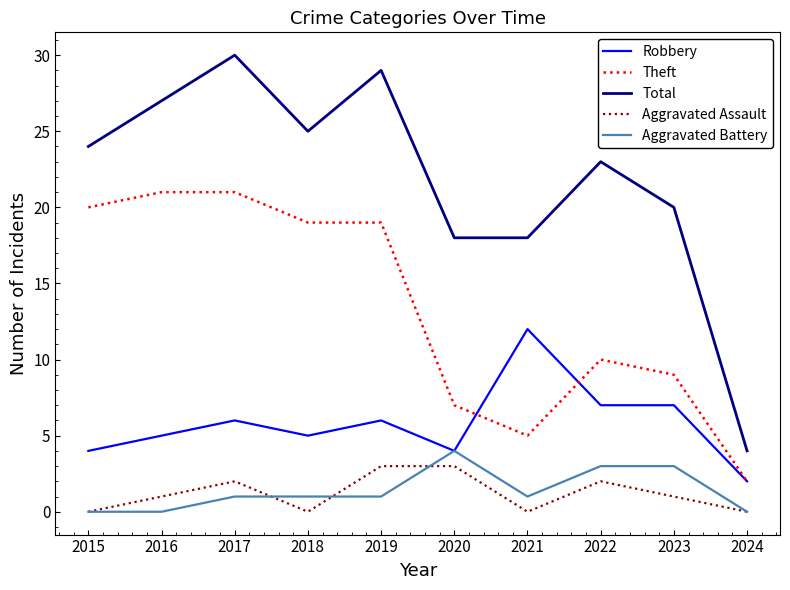

Is it true that Robbery equals 5 at 2021?

False